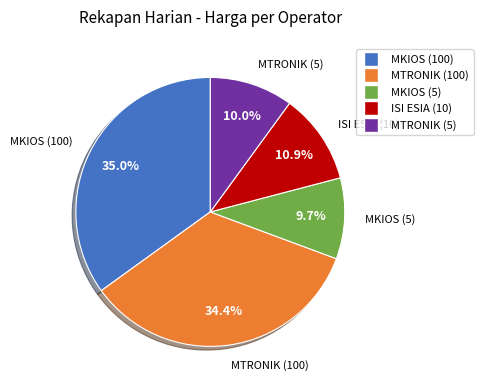

What percentage is the MTRONIK (100) slice, to the nearest percent?

34%